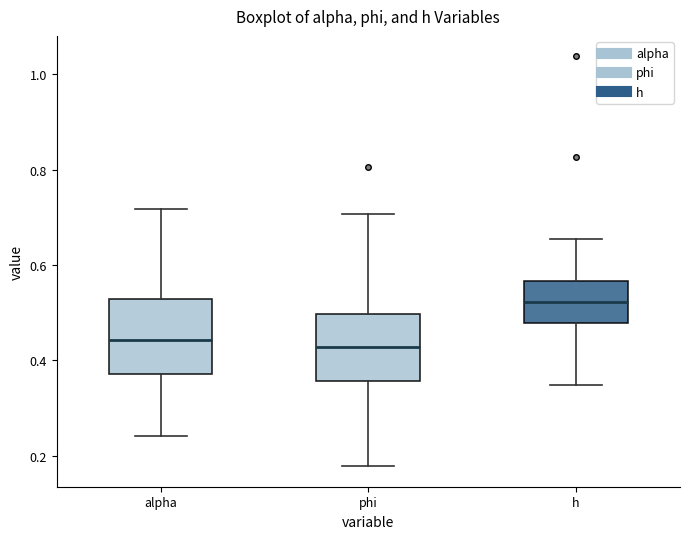

Reading left to right, read every box against the y-axis: the position of its median line, the range the box covers, and the ends of its whiskers. The values are not printed on the chart, so give them approximately, as read against the axis.

alpha: median 0.44, box 0.38 to 0.52, whiskers 0.24 to 0.72
phi: median 0.42, box 0.36 to 0.50, whiskers 0.18 to 0.70
h: median 0.52, box 0.48 to 0.56, whiskers 0.34 to 0.66